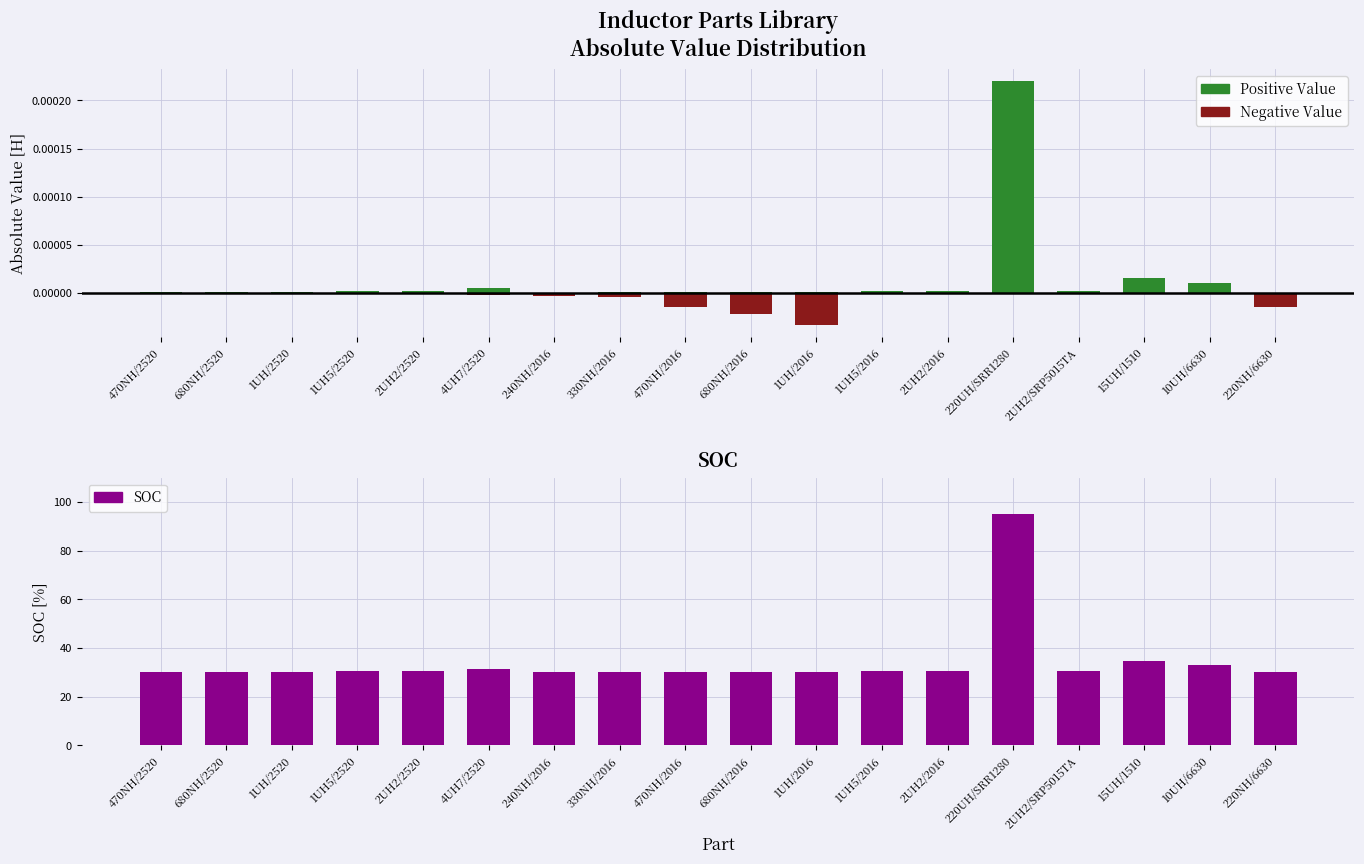

How many bars are there in total?

54